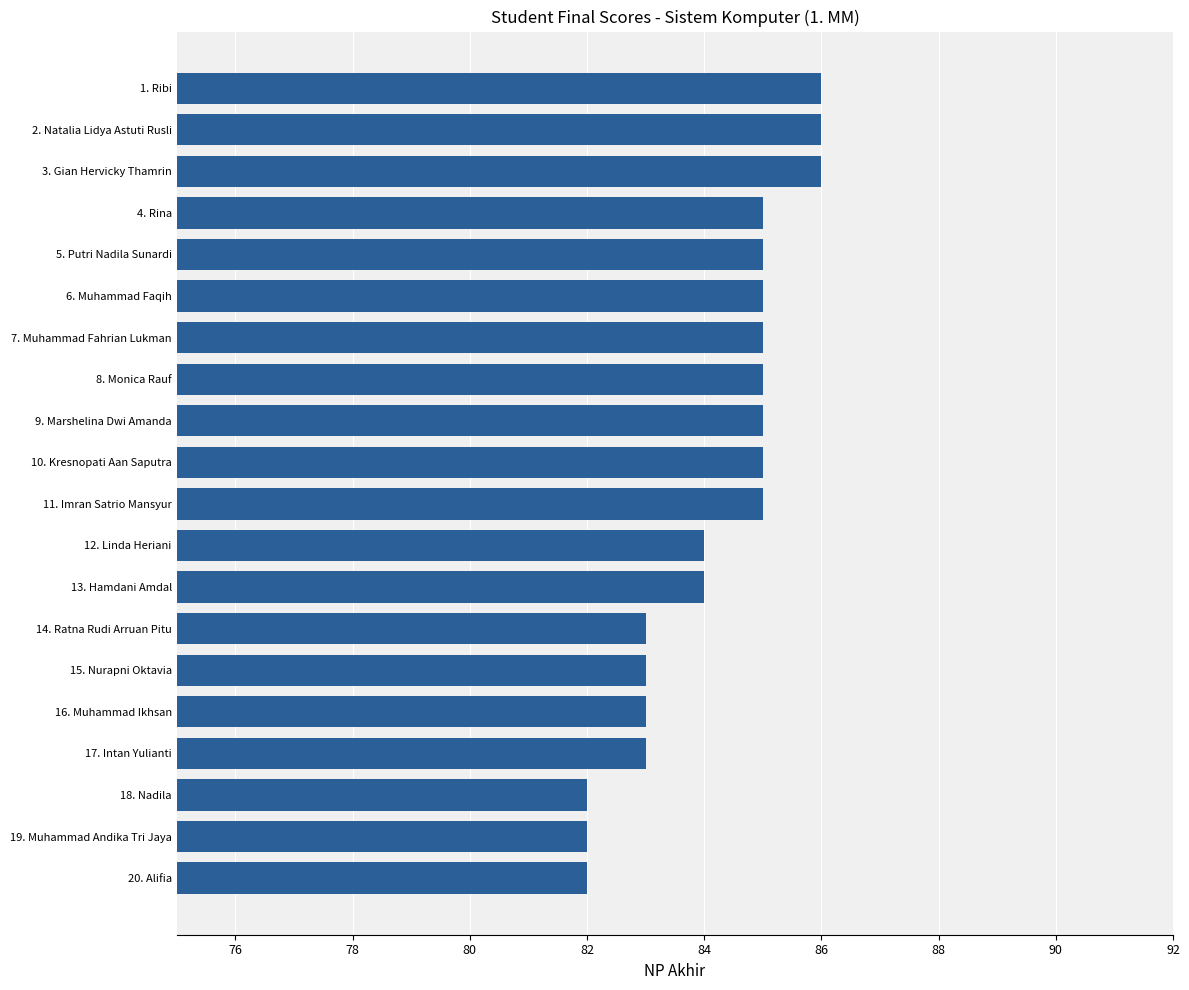

What is the average value?

84